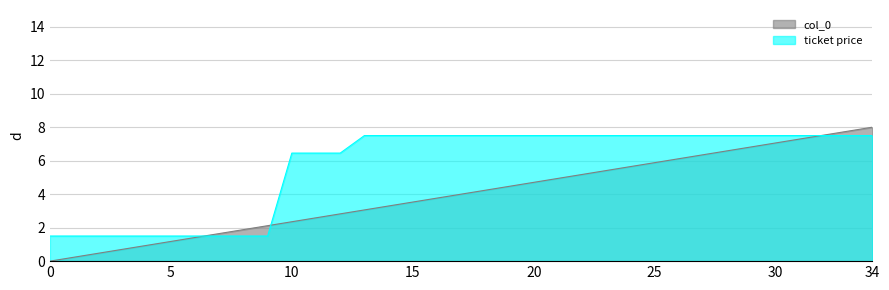

How many values in col_0 are above zero?

34